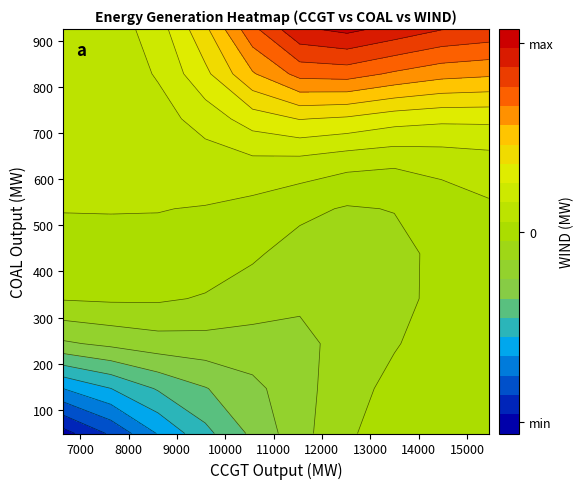

At how many categories does at least one series exceed 994?

40